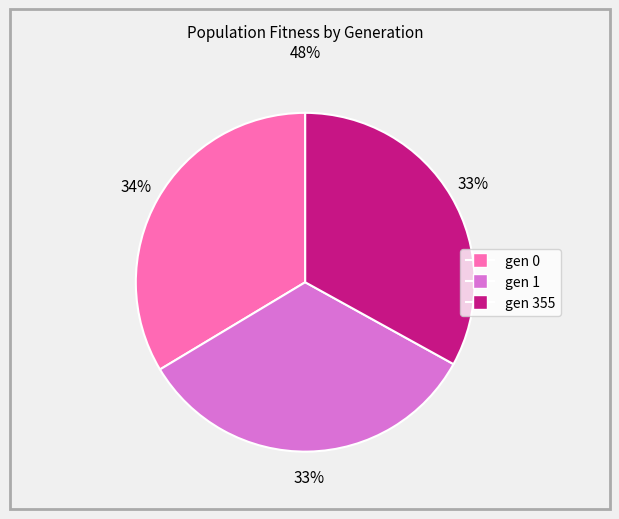

Do gen 0 and gen 1 together represent more than half of the pie?

Yes